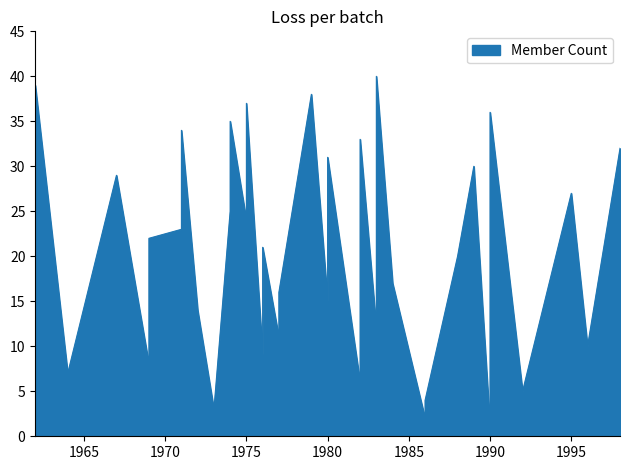

What is the difference between the maximum and second lowest values?

38